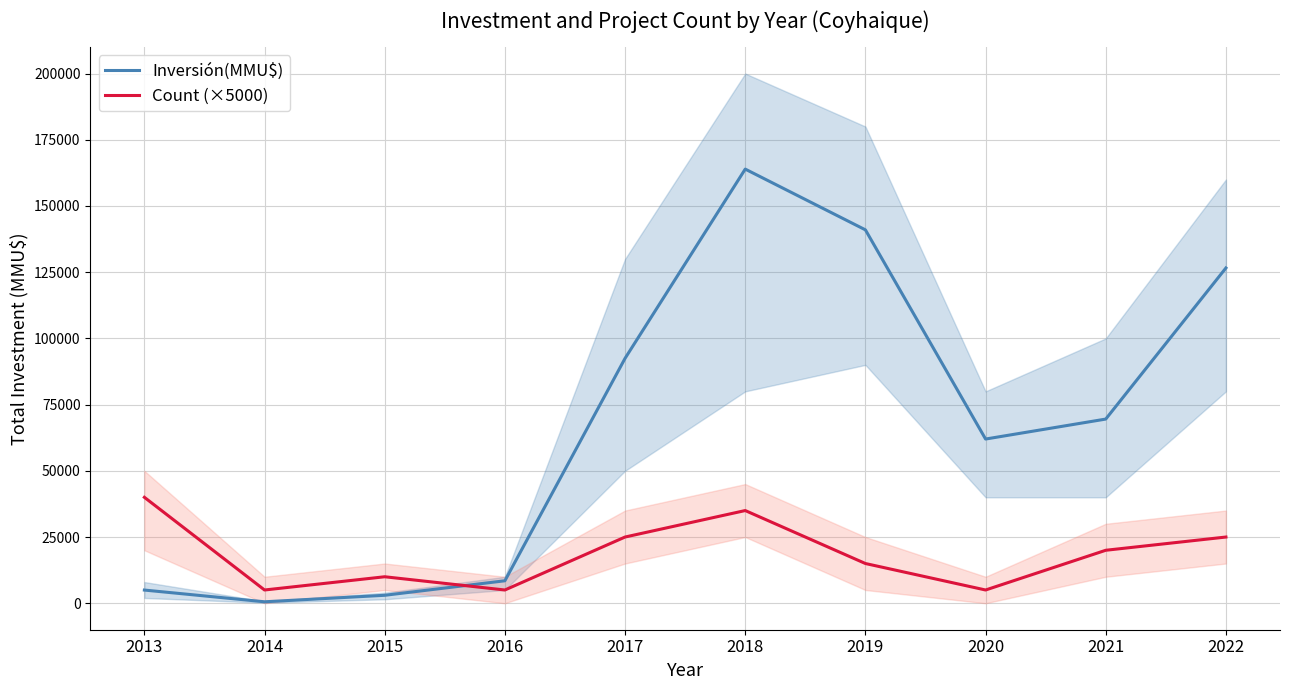

Reading left to right, list all the values displayed in this chart.

Inversión(MMU$): 4975	550	3000	8483	92473	163928	140990	62000	69539	126596
Count (×5000): 40000	5000	10000	5000	25000	35000	15000	5000	20000	25000